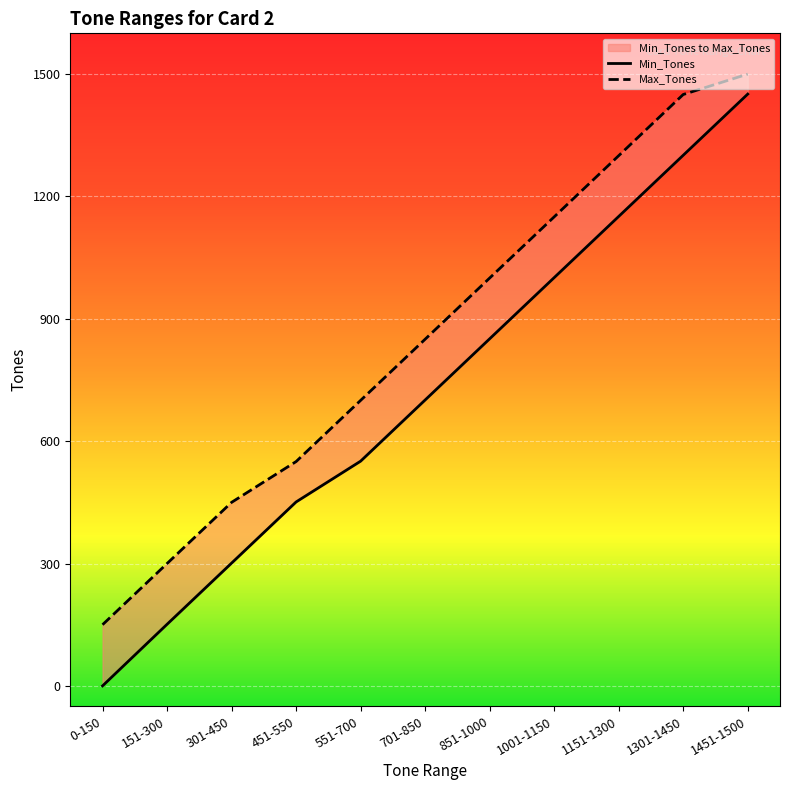

How many values in the Max_Tones series are below 850?

5